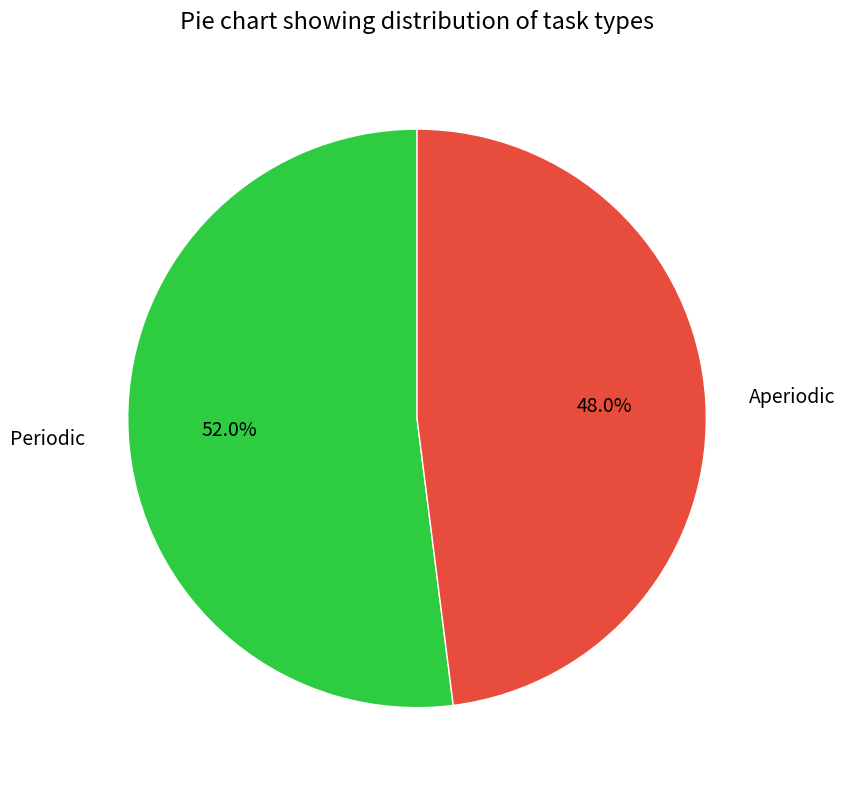

What is the ratio of the value at Periodic to the value at Aperiodic?

1.1